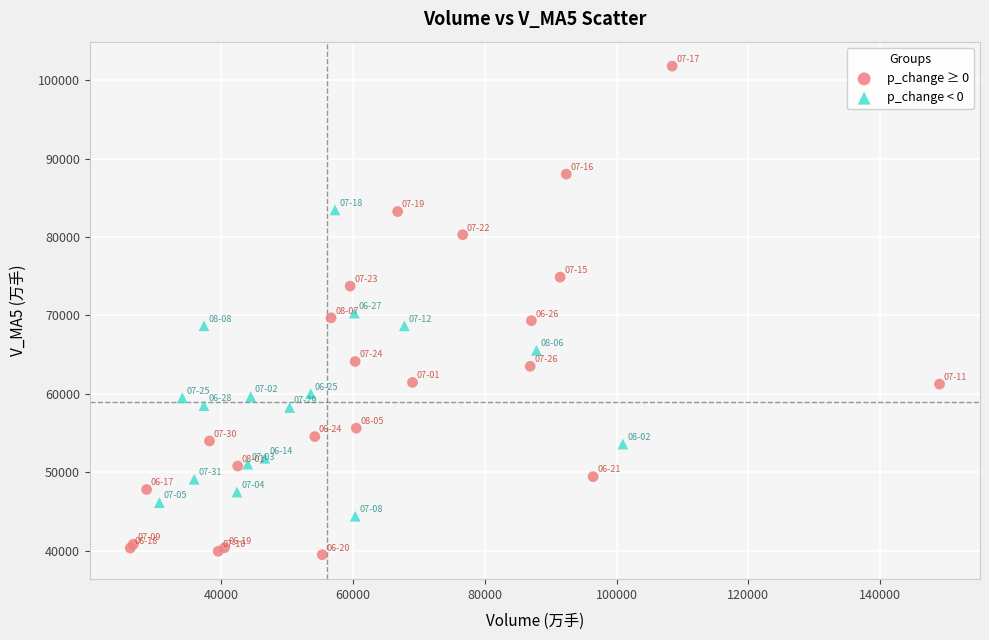

What are all the series names shown in the legend?

p_change ≥ 0, p_change < 0